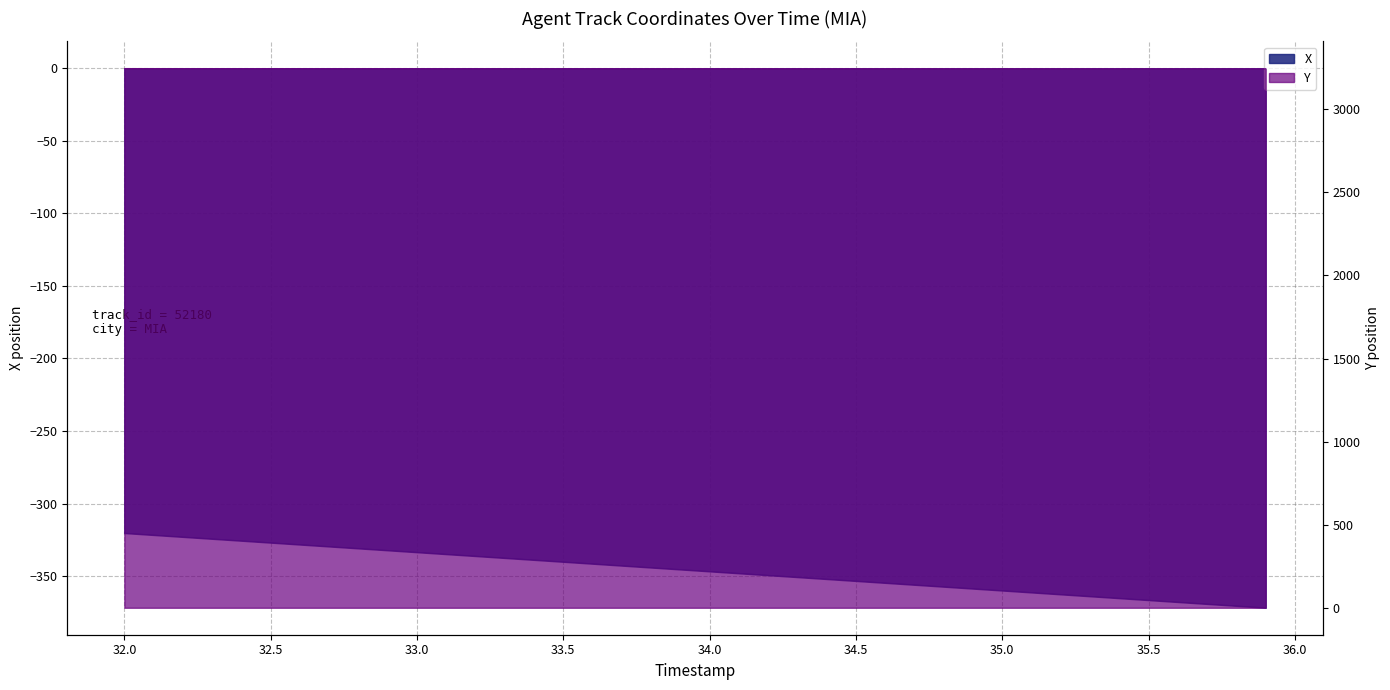

True or false: Y and X cross at least once.

False